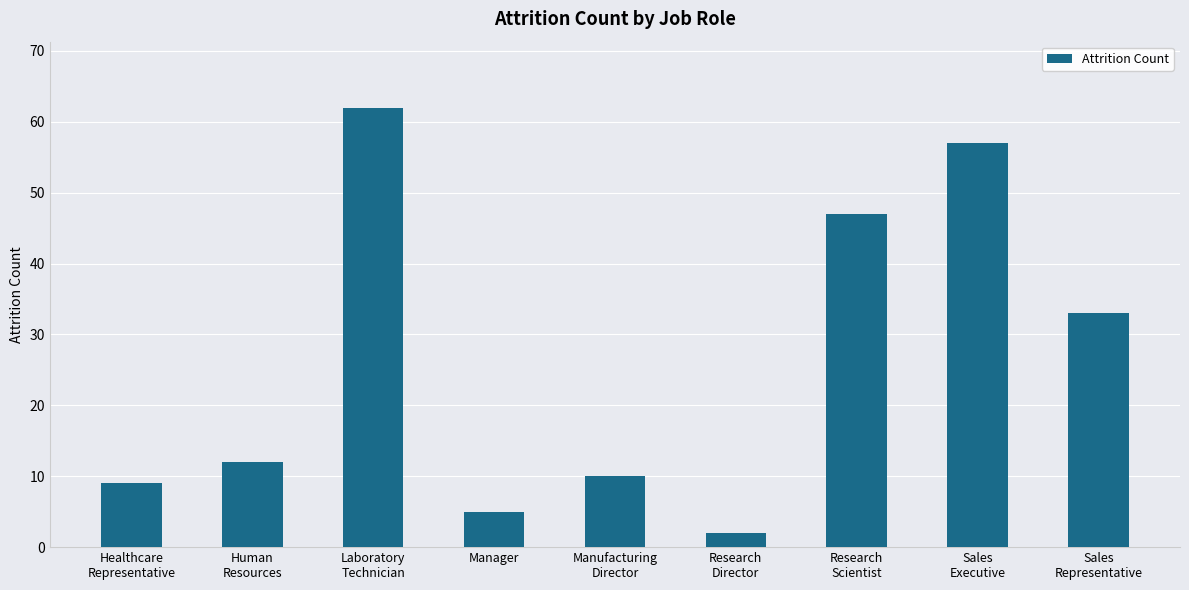

Which category has the lowest value across all series?

Research
Director